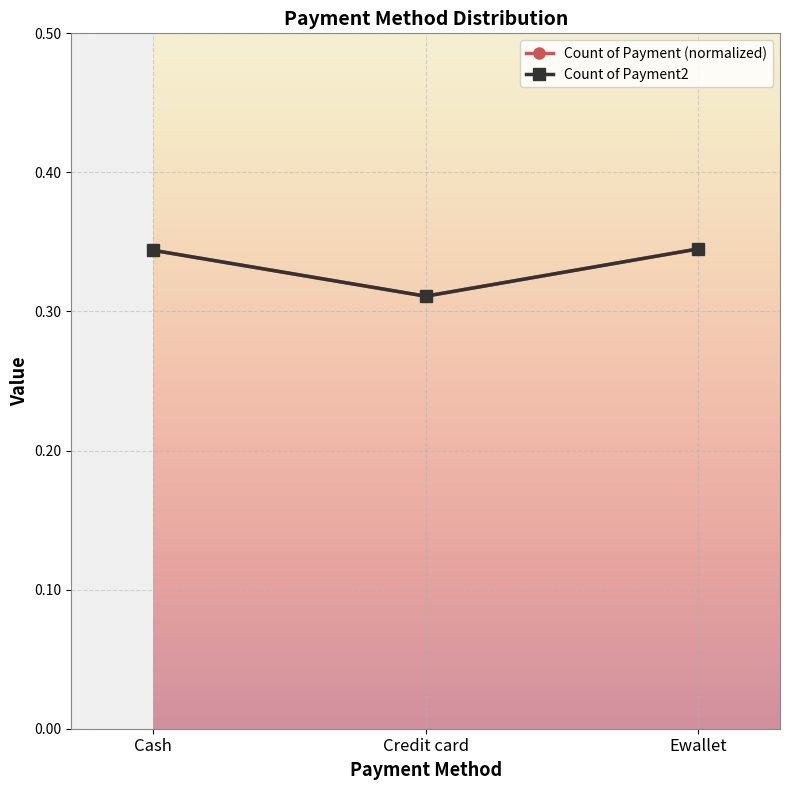

Does the chart have visible grid lines?

Yes